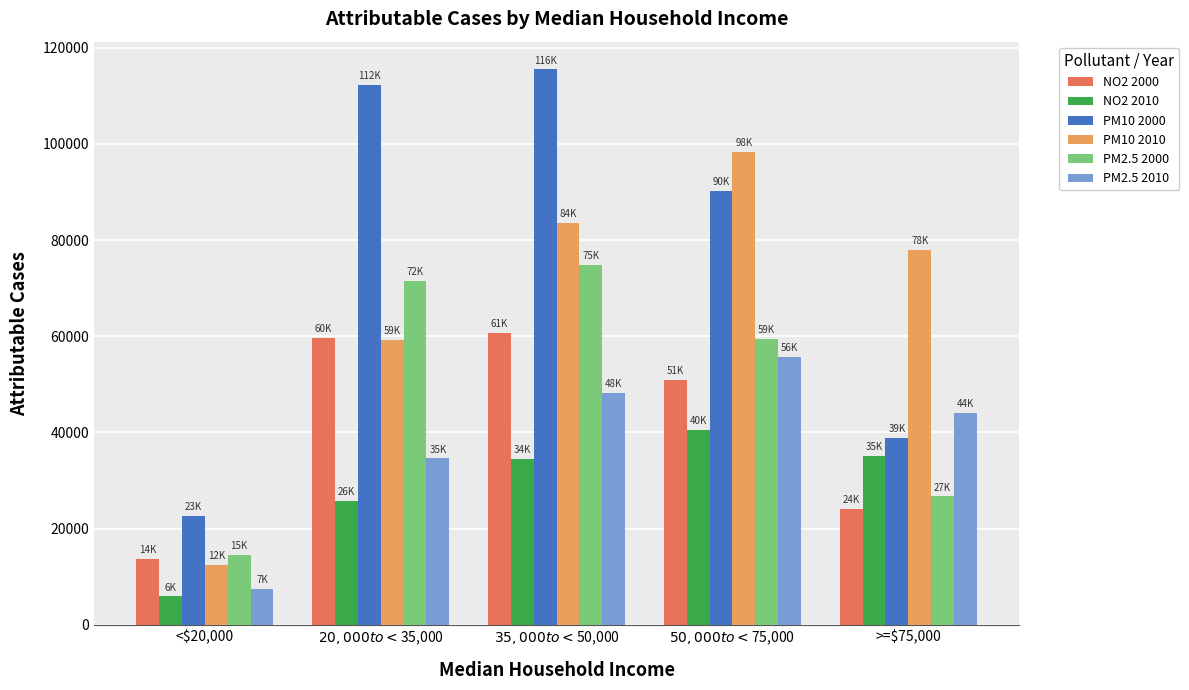

At which category is the sum across all series the highest?

$35,000 to <$50,000